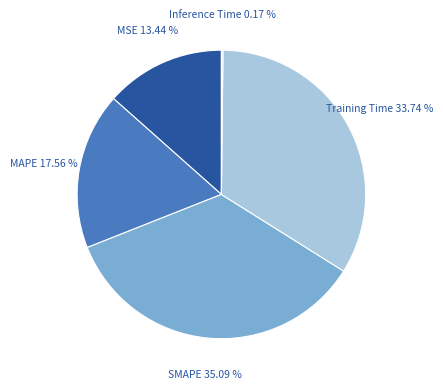

Is there any slice that represents more than half of the pie?

No